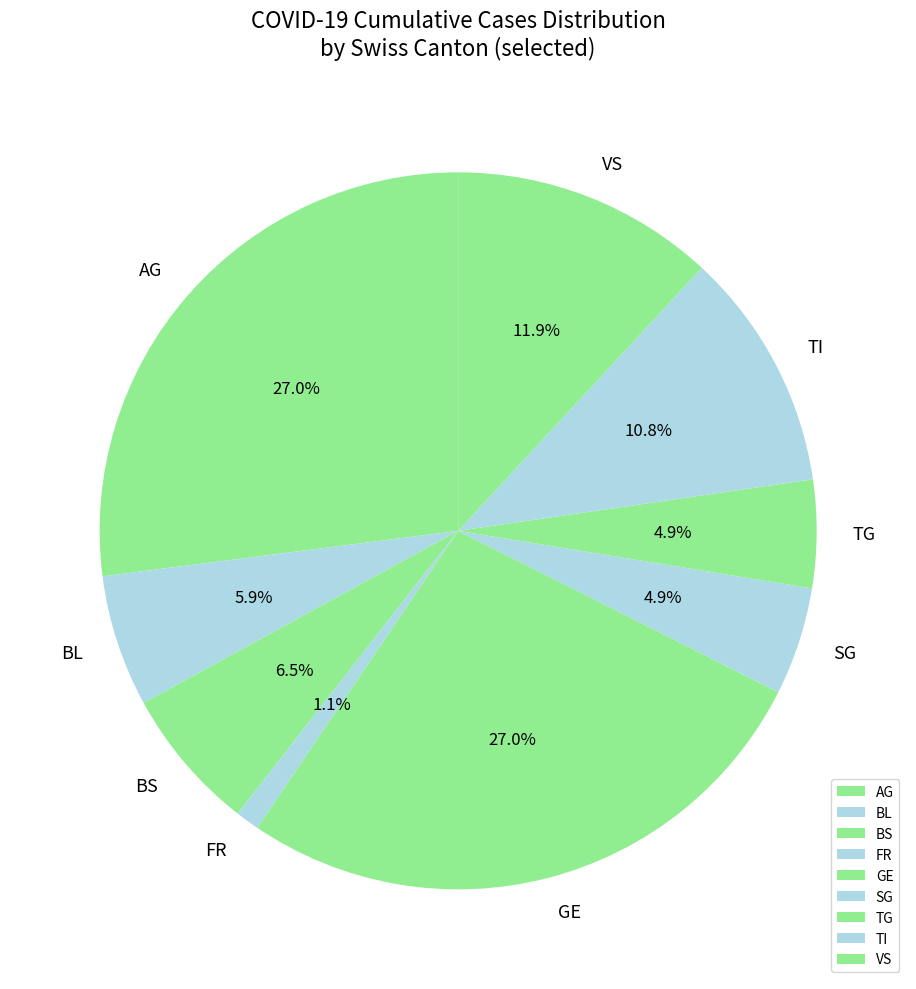

What percentage is NOT represented by SG?

95.1%